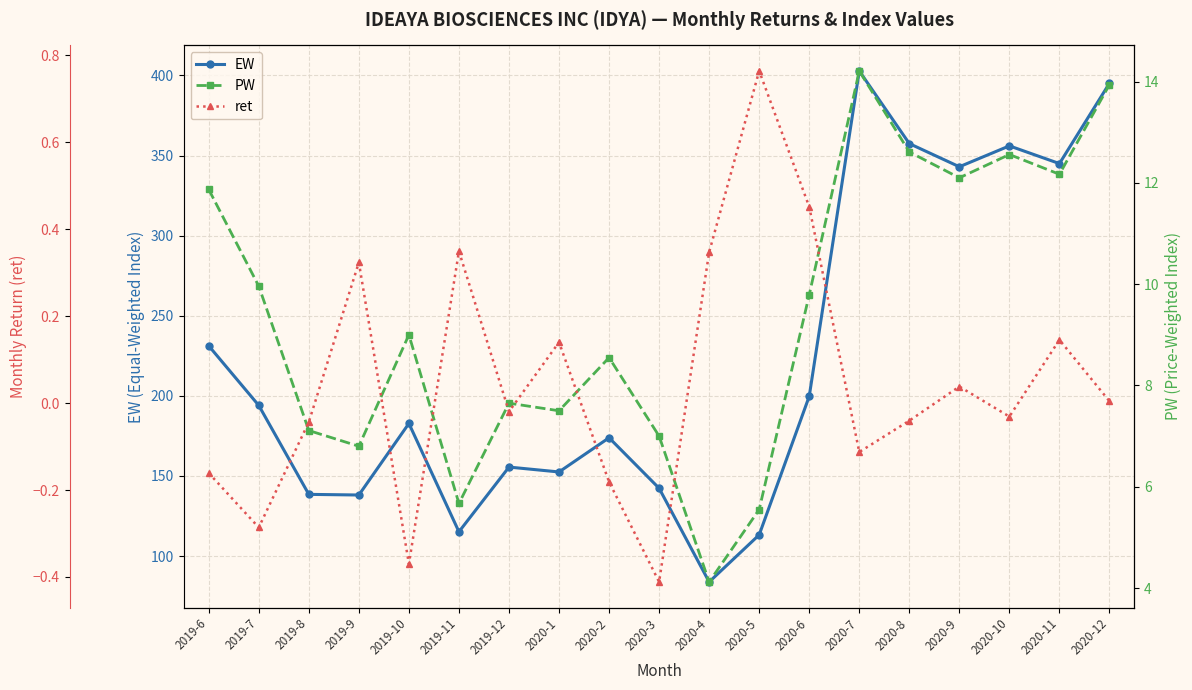

The EW series shows 239.9 at 2019-9. True or false?

False